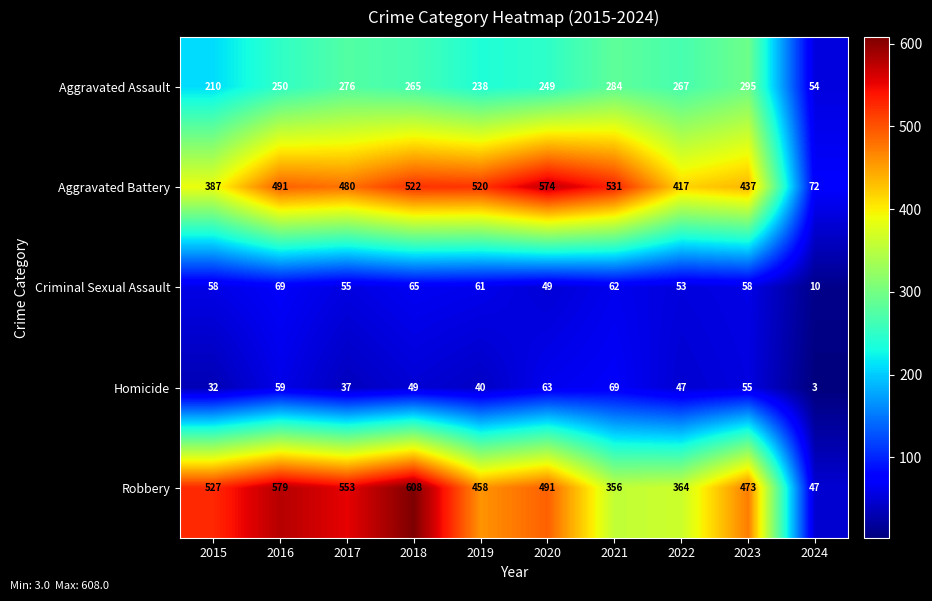

Rank the series at 2018 from highest to lowest value.

Robbery, Aggravated Battery, Aggravated Assault, Criminal Sexual Assault, Homicide